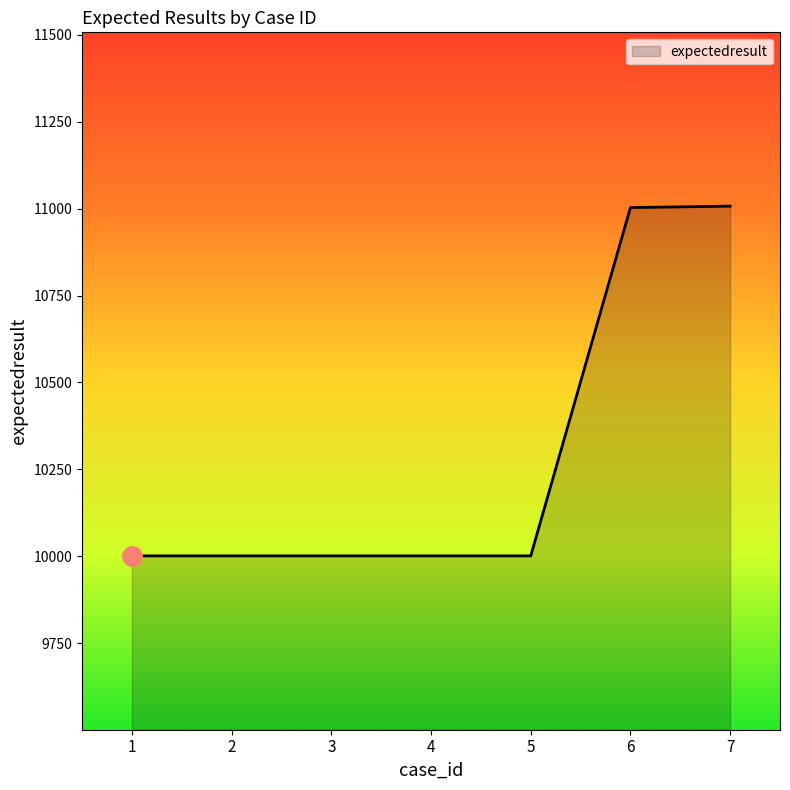

The value at 1 is 15955. True or false?

False